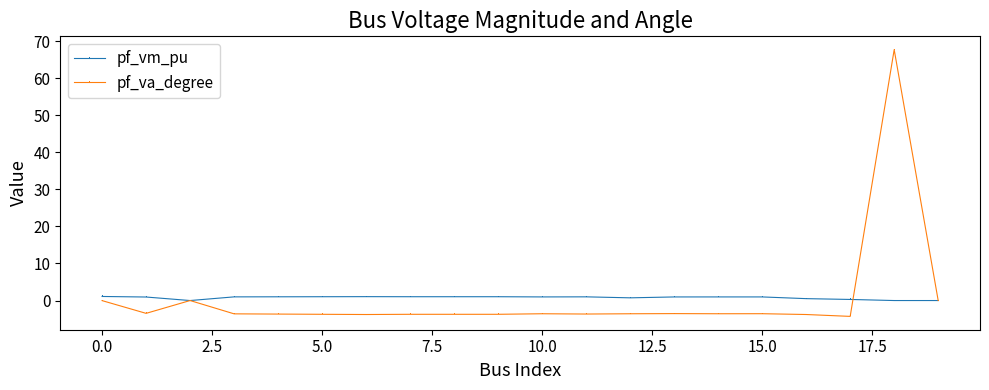

How many lines are shown in the chart?

2